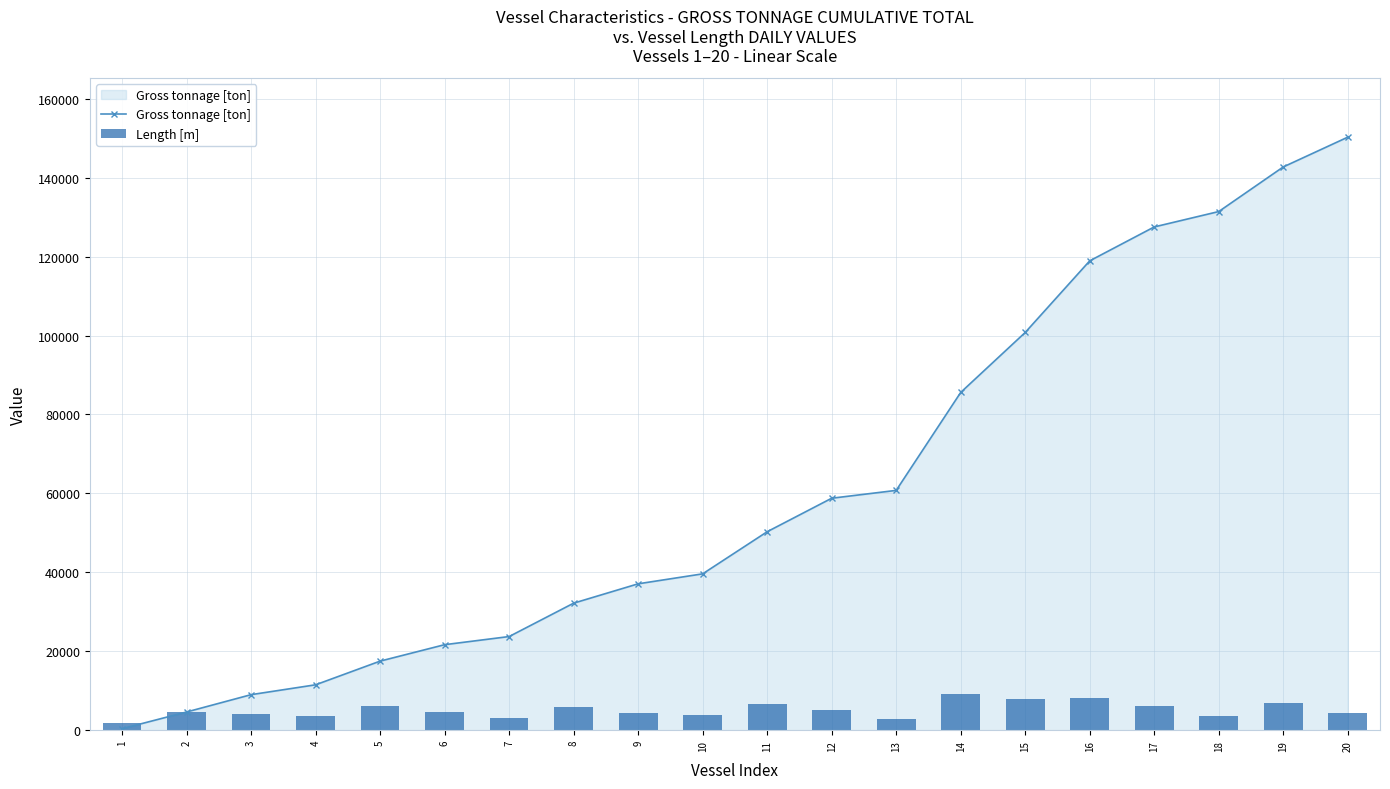

What is the value of the Gross tonnage [ton] bar at the 1st from the left?

371.0